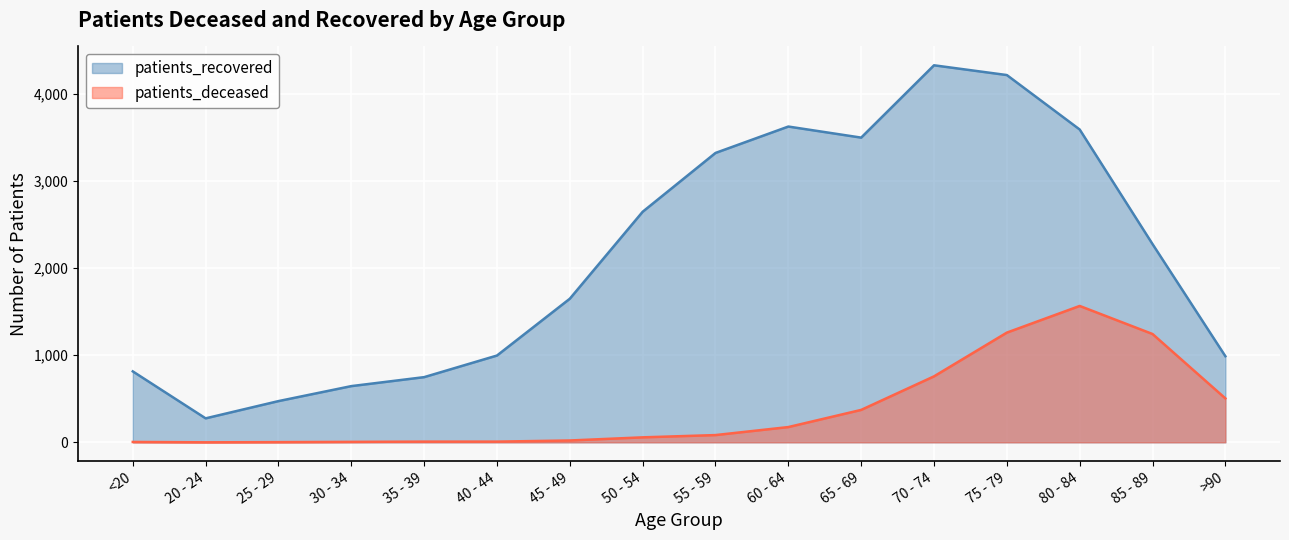

What position from the right is 65 - 69?

6